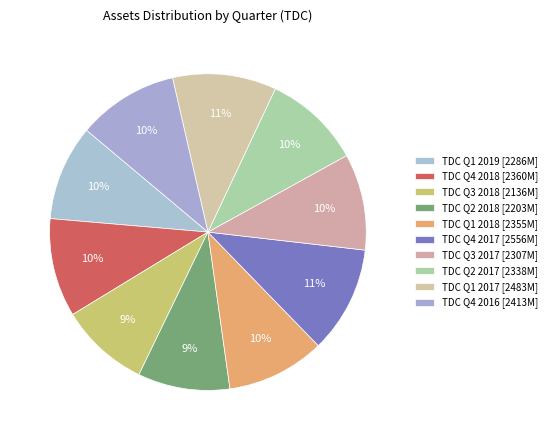

Count the number of slices in the pie.

10